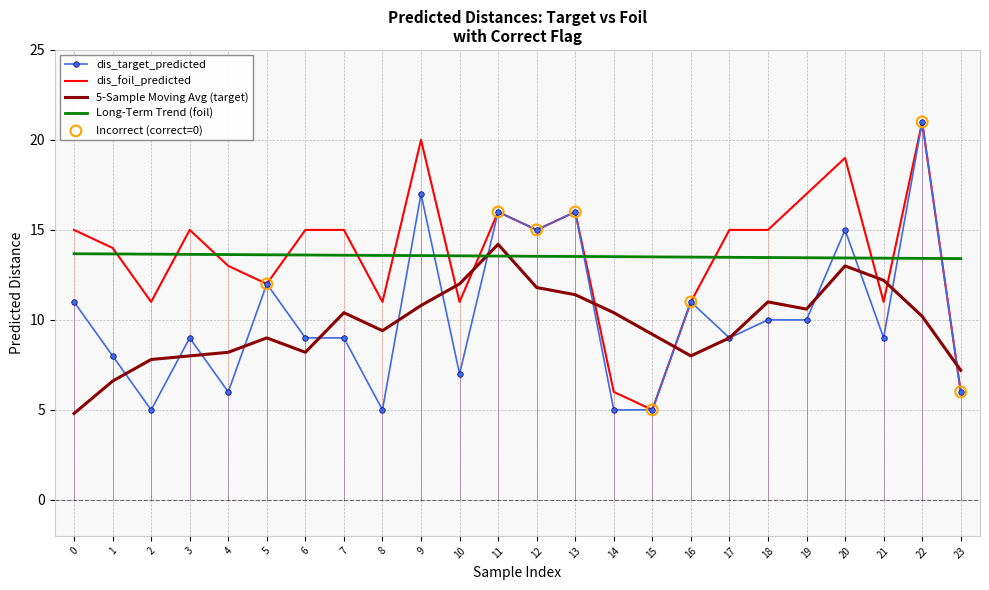

The value of dis_target_predicted at 2 is 5.0. True or false?

True